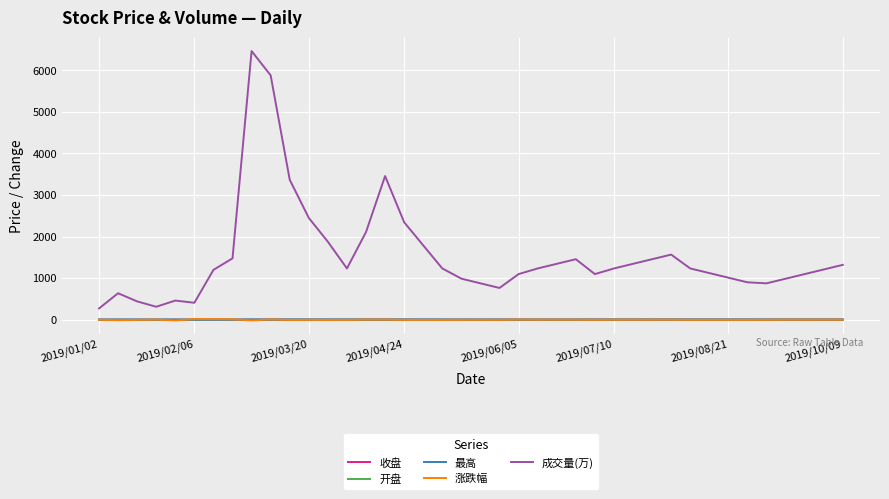

Which series has the largest total across all categories?

成交量(万)